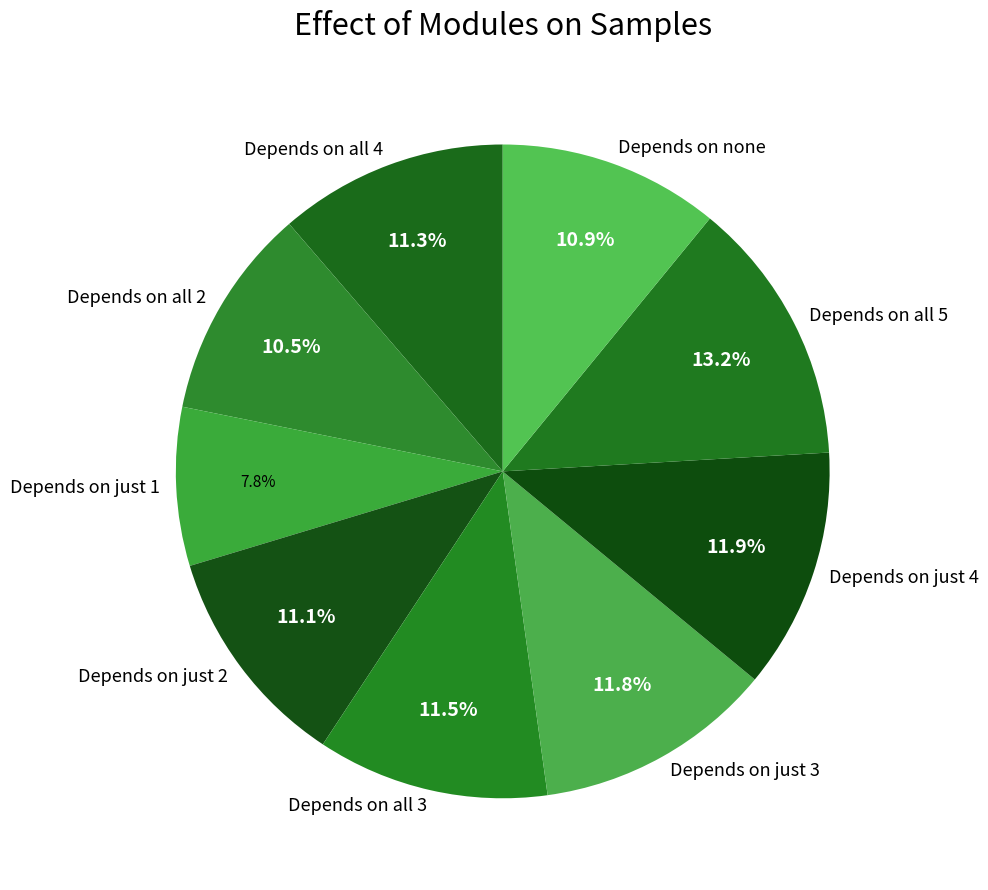

Which category has the biggest portion of the pie?

Depends on all 5